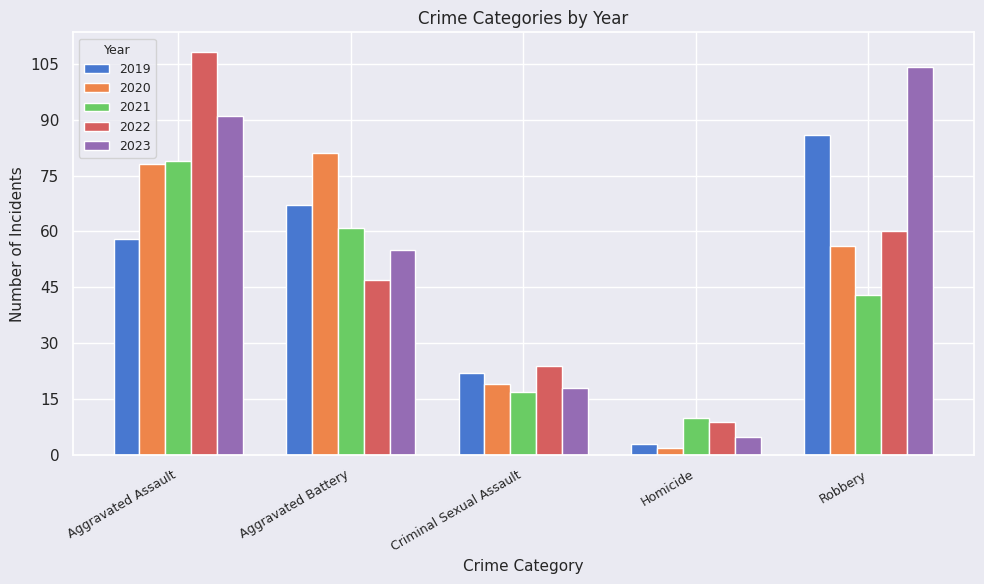

How many series are shown in this chart?

5